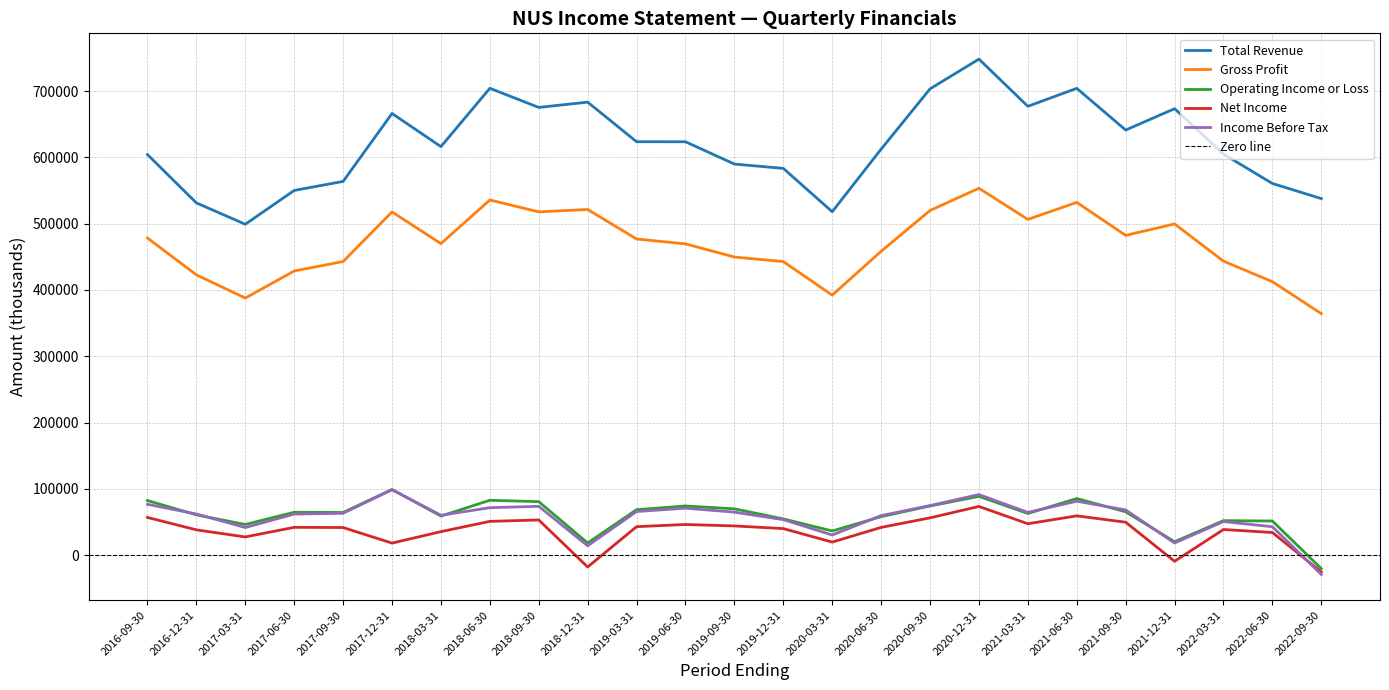

At which label does Operating Income or Loss first exceed 64400?

2016-09-30